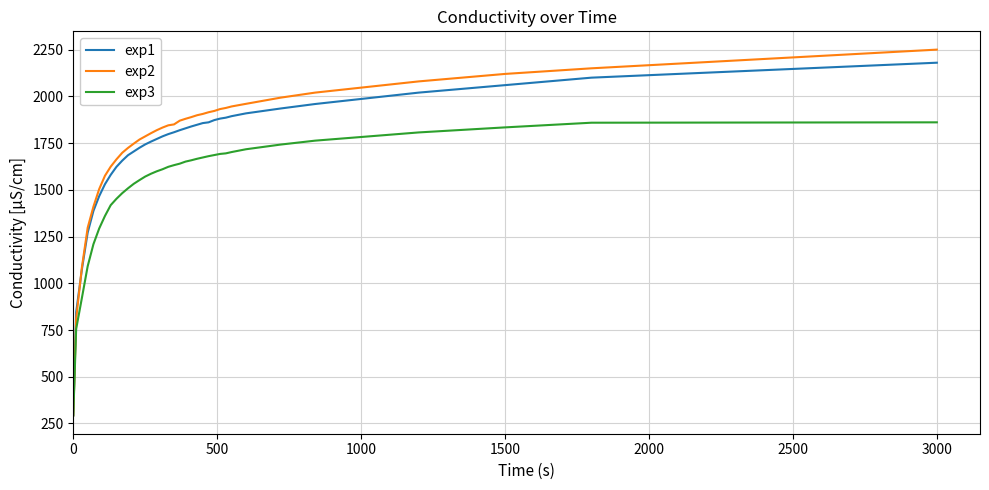

What is the smallest value displayed?

293.0